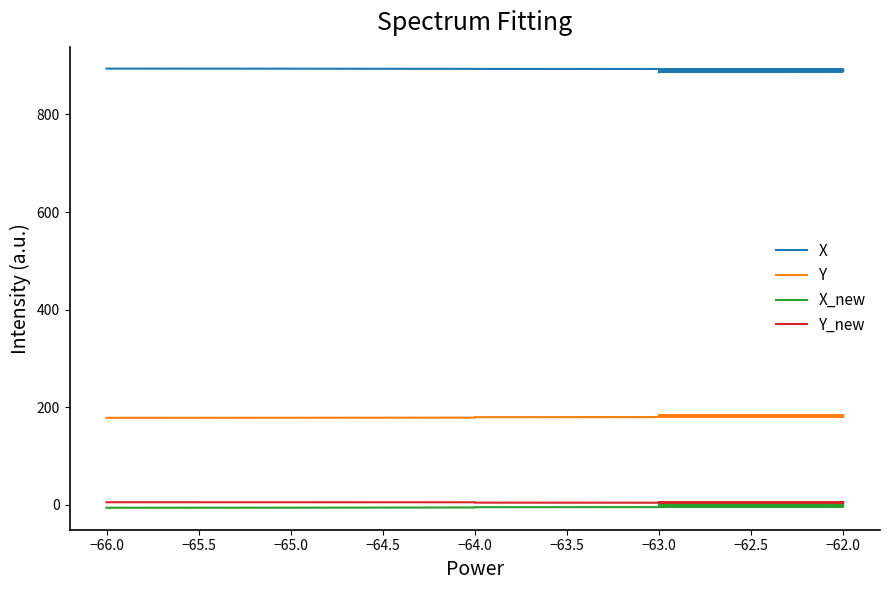

How many data points in X are above 889?

25